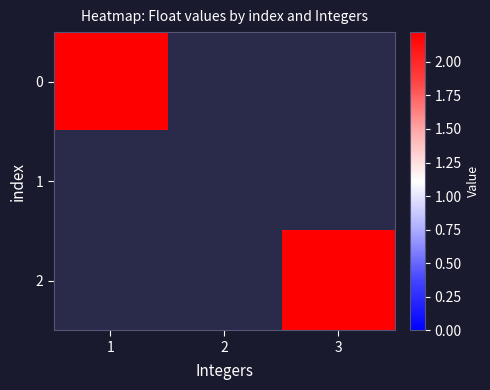

Is the value of 2 at 2 greater than the value of 0 at 0?

No